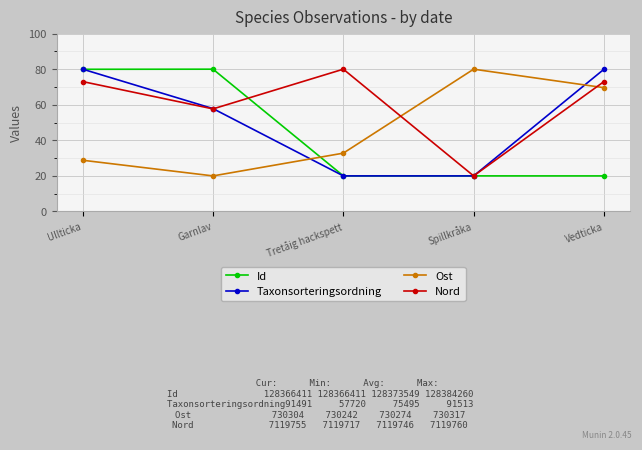

How many lines are shown in the chart?

4